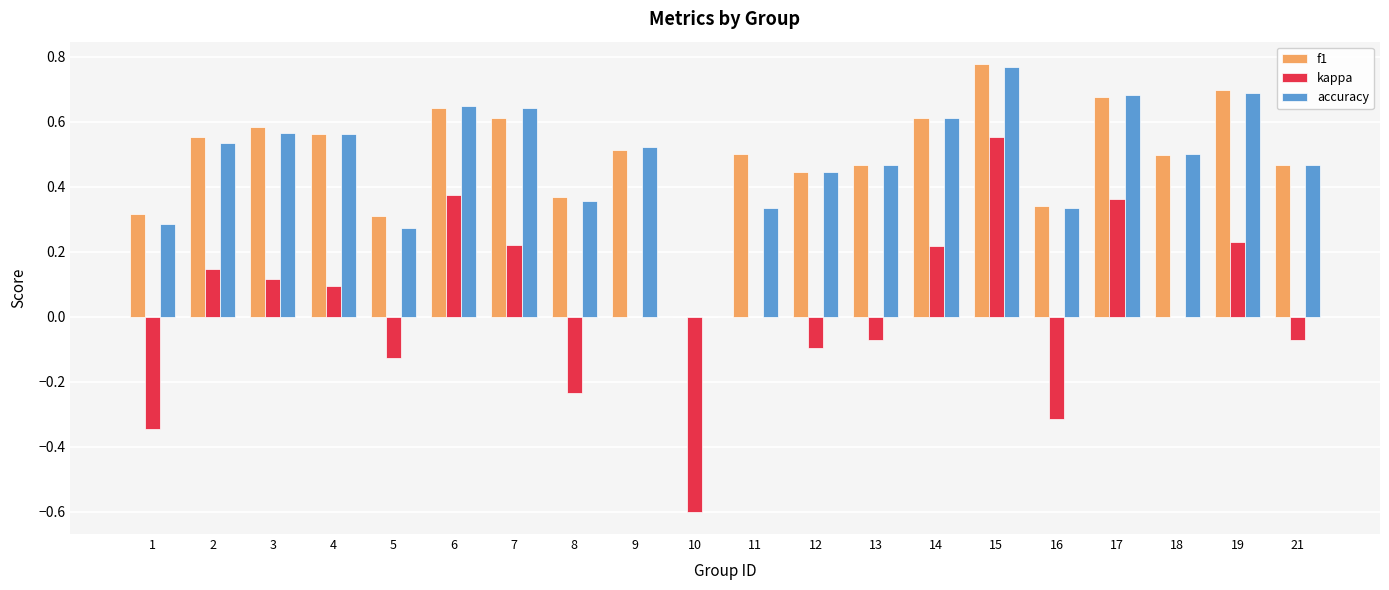

The value of f1 at 19 is 0.7. True or false?

True